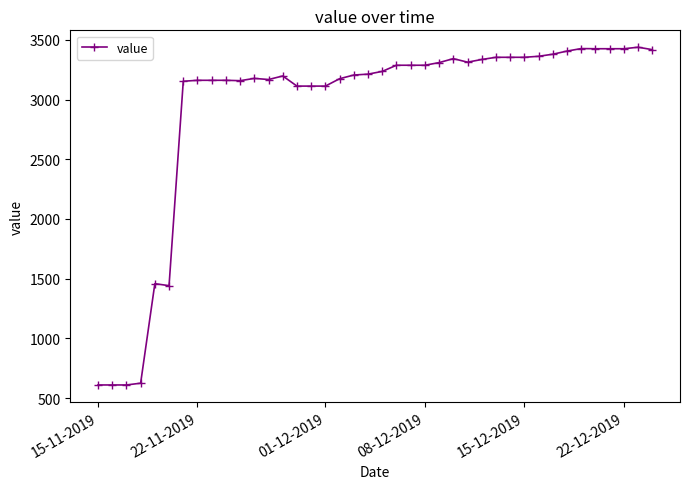

What is the value of the 33rd point from the left?

3379.7